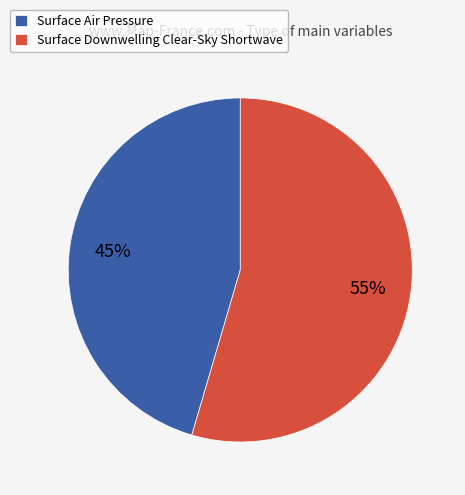

How many slices are in this pie chart?

2